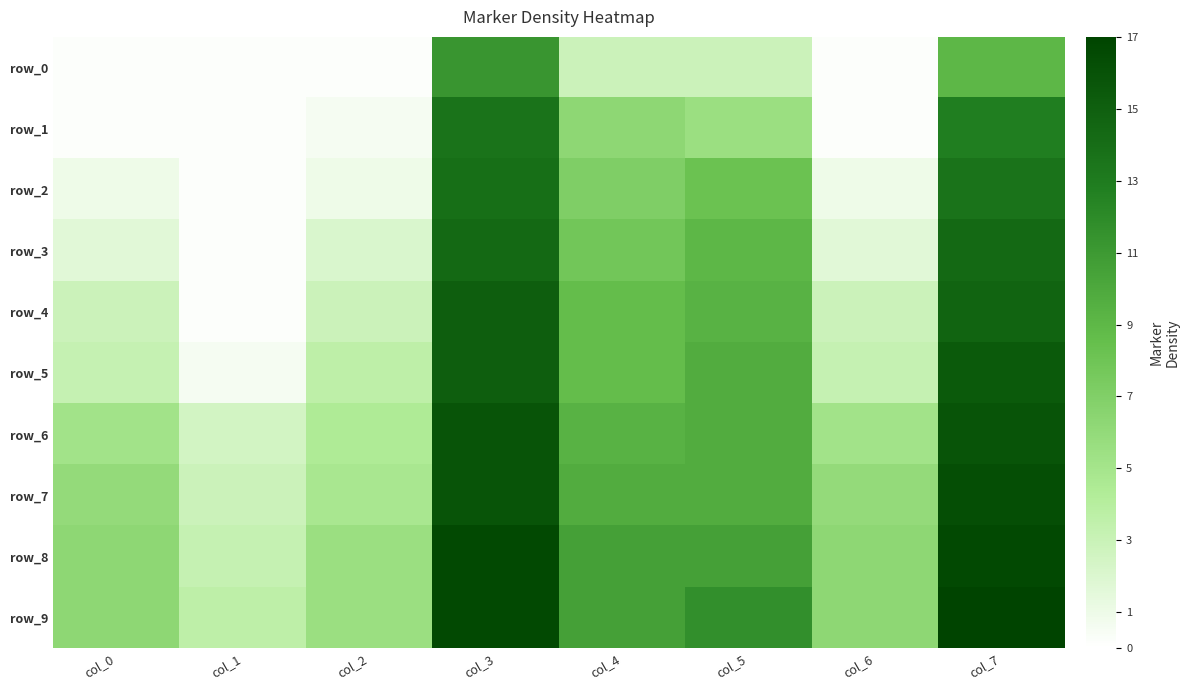

Between col_2 and col_4, which series saw the biggest shift?

row_2